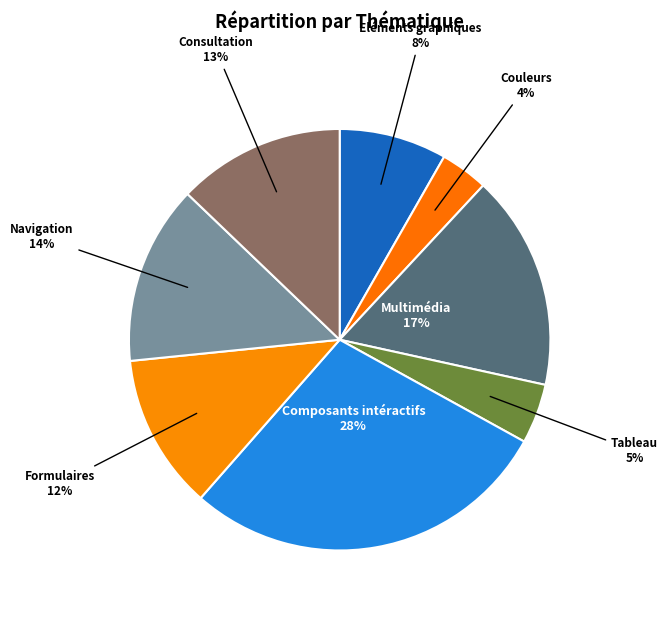

Is Formulaires the majority of the pie?

No